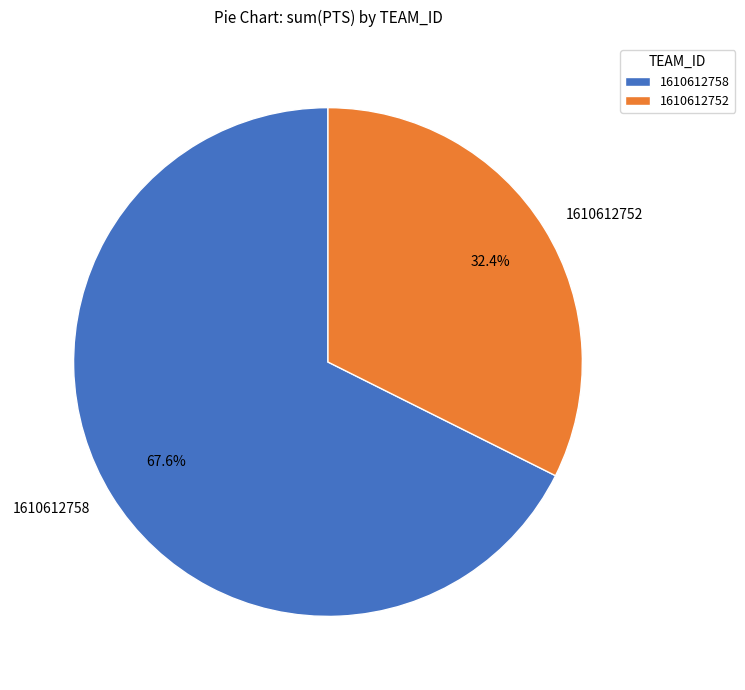

Which has a higher value, 1610612752 or 1610612758?

1610612758